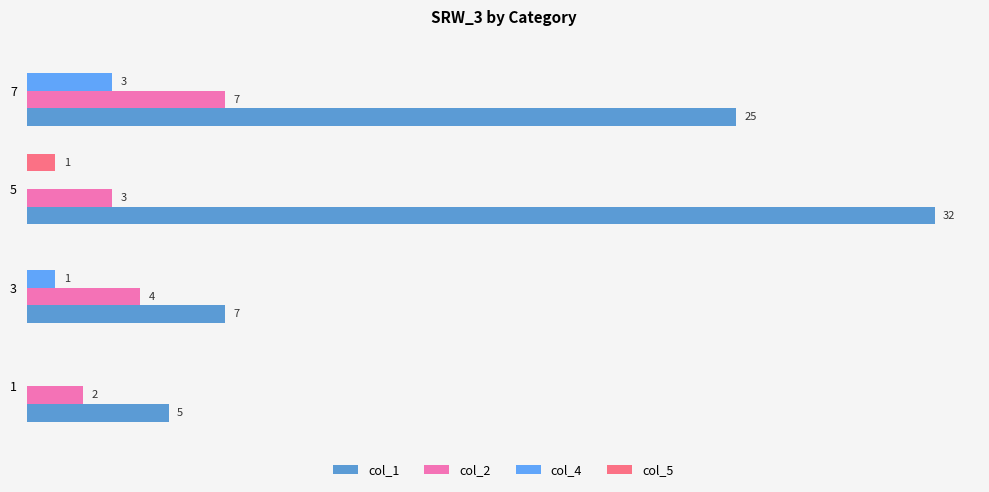

How many bars are there in each group?

4